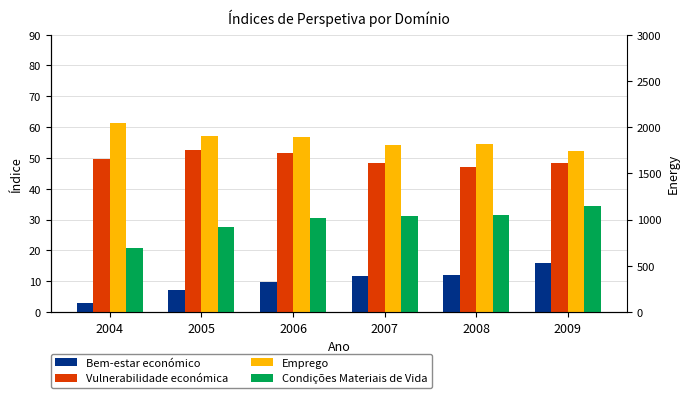

Where is Emprego nearest to the value 56?

2006